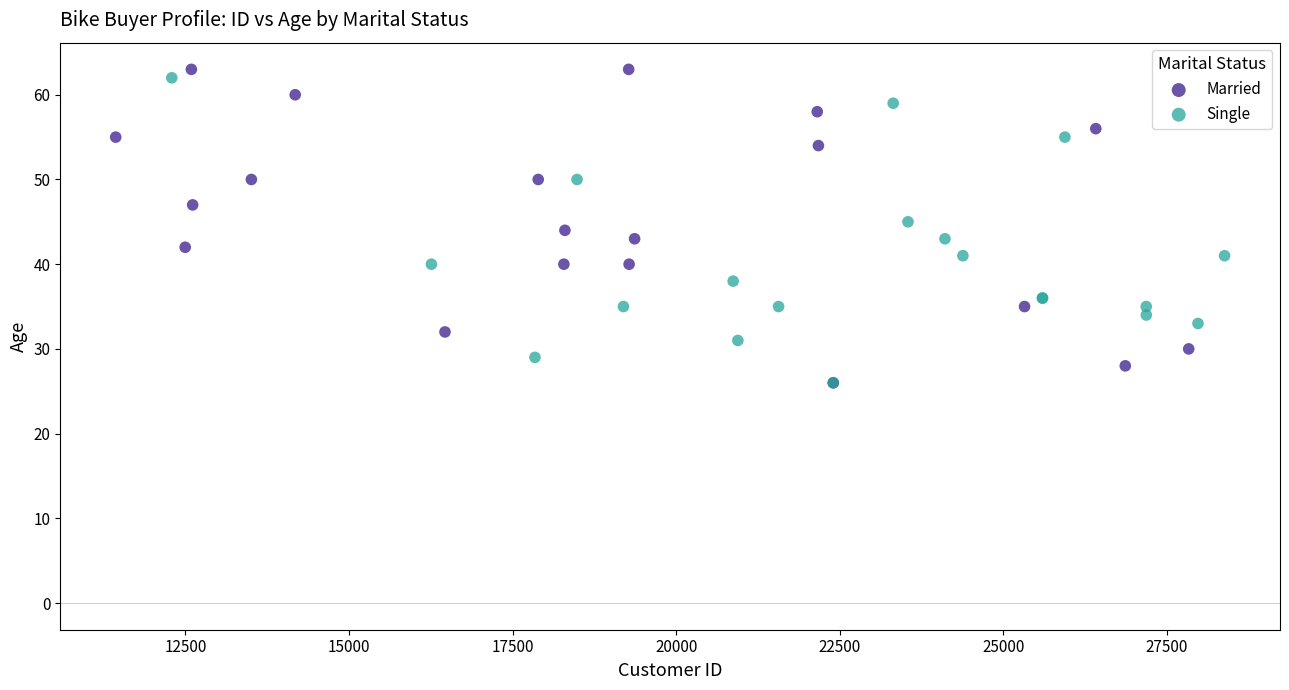

Which series has the widest spread of Y values?

Married